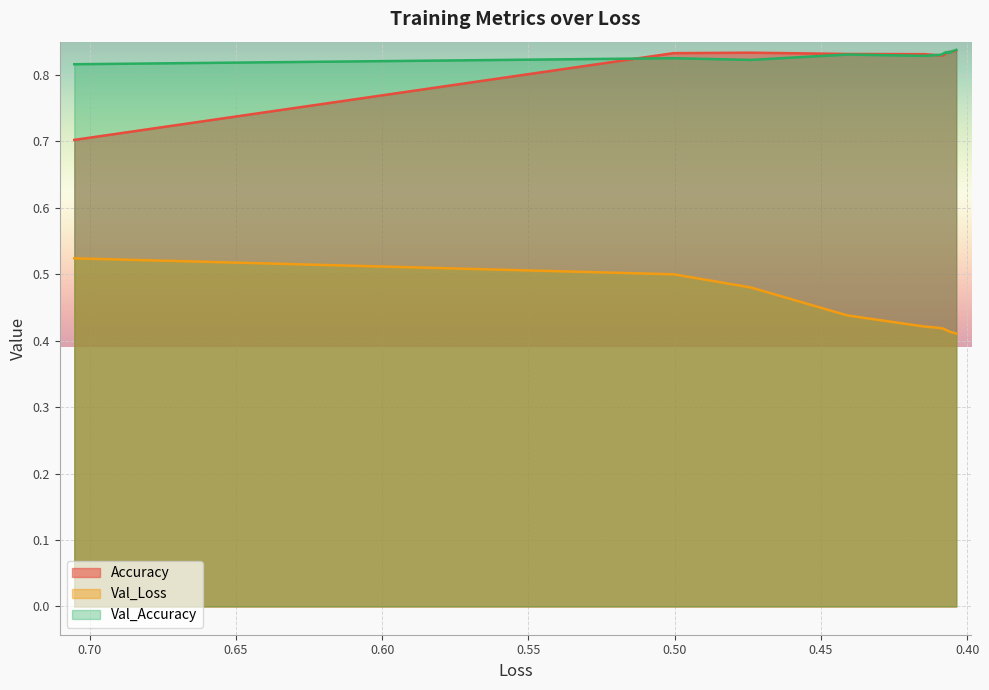

How many lines are shown in the chart?

3